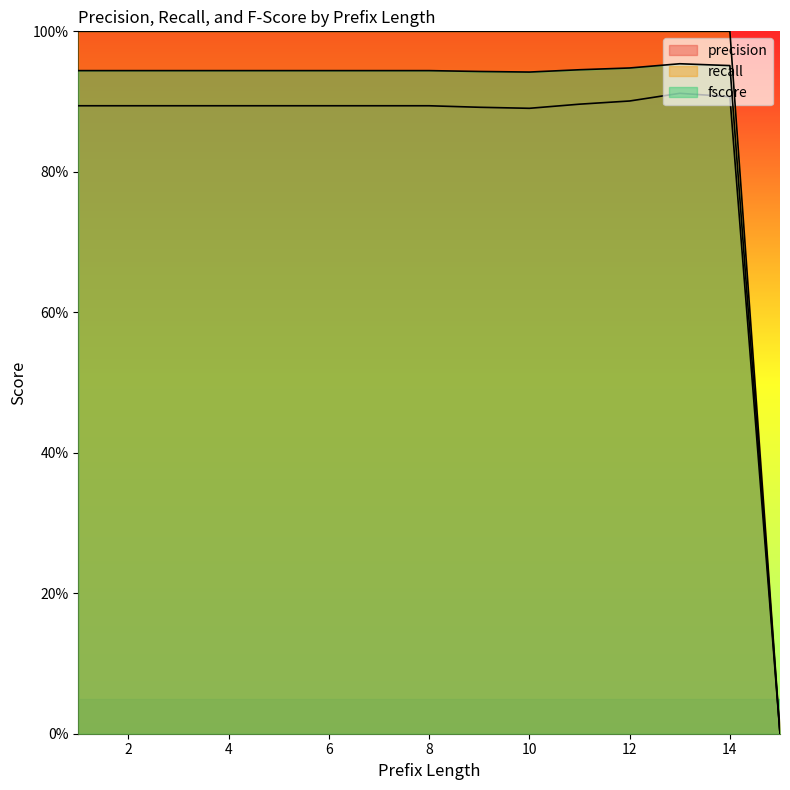

True or false: precision and fscore cross at least once.

False